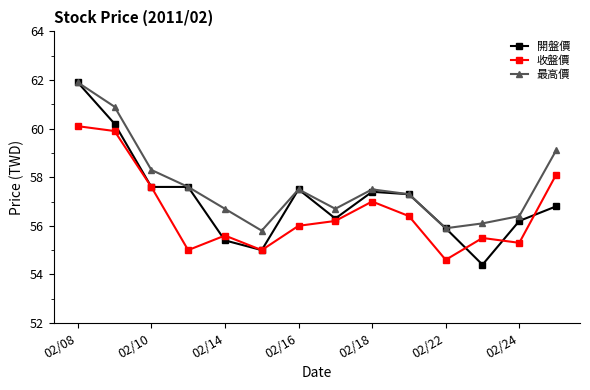

Does the chart display data point markers on the line(s)?

Yes